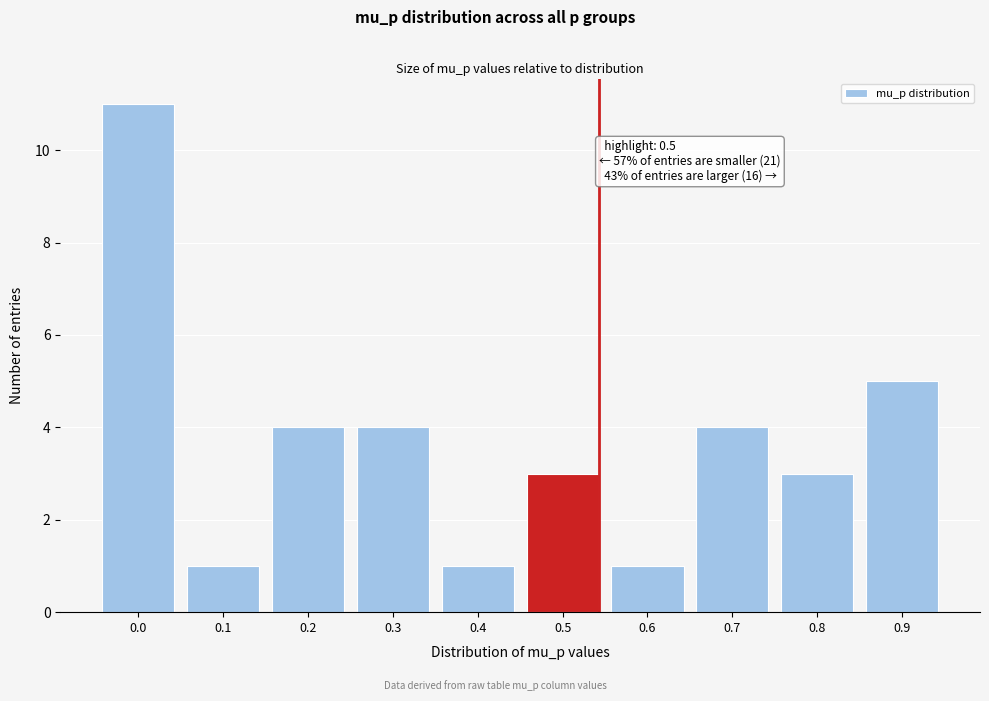

Reading left to right, list all the values displayed in this chart.

11	1	4	4	1	3	1	4	3	5